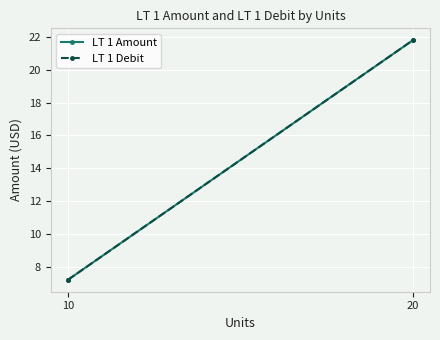

At which label is LT 1 Debit closest to 14?

10